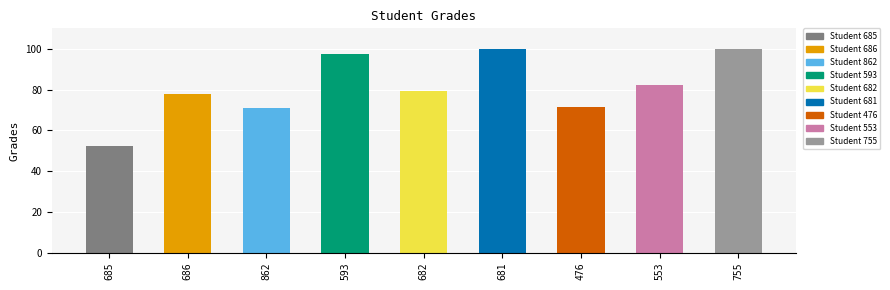

True or false: the data shows 57.3 at 755.

False